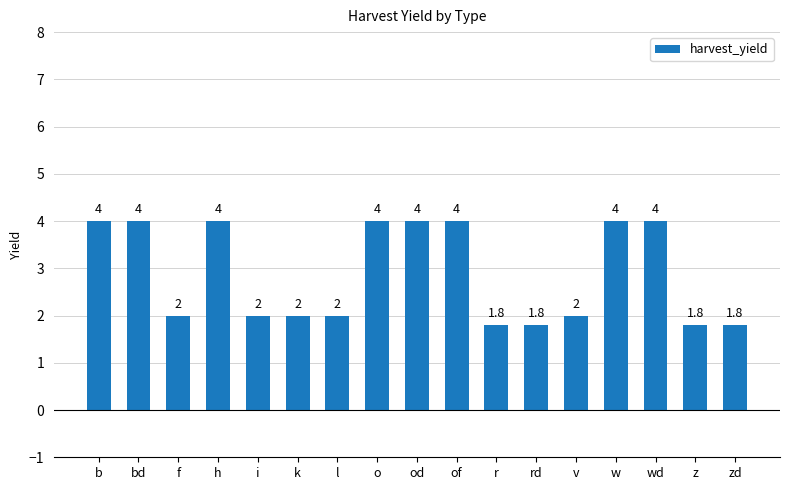

What is the minimum value shown in the chart?

1.8